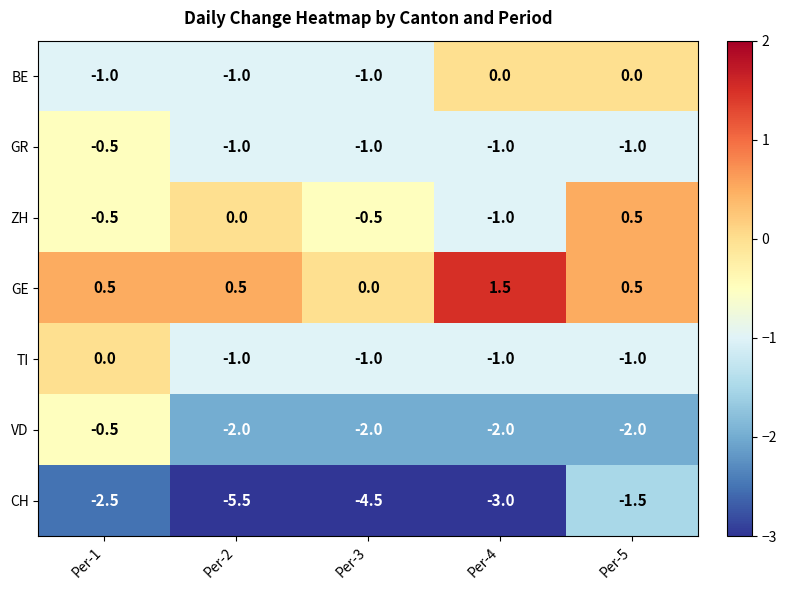

What is the difference between the highest and lowest values at Per-3?

4.5